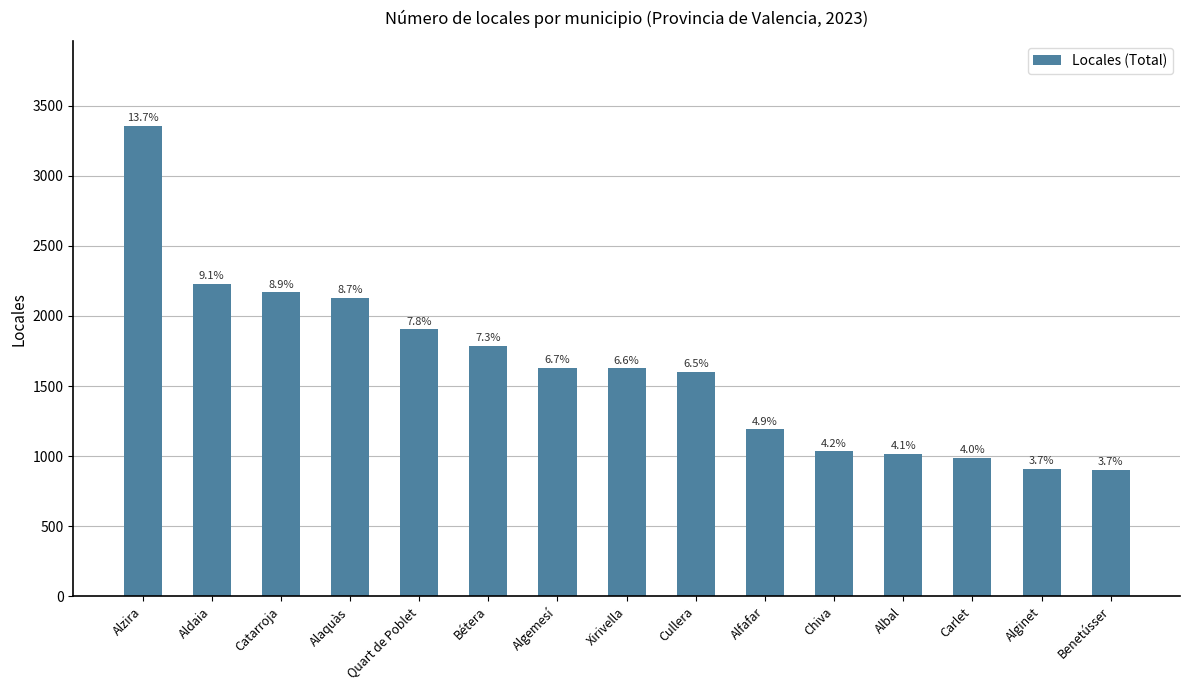

How many bars are there in total?

15